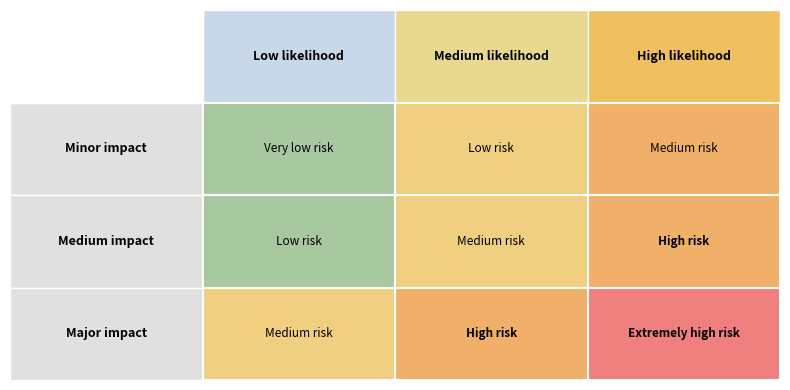

At how many categories does at least one series exceed 0?

3